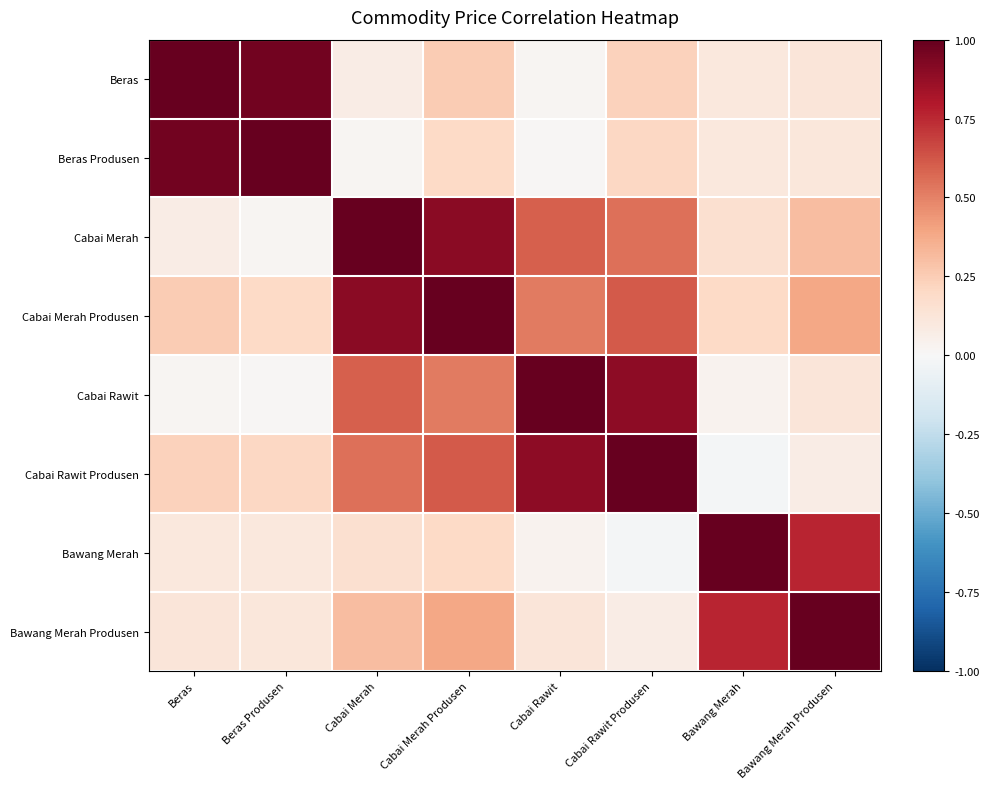

What is the spread (max minus min) of values at Cabai Merah Produsen?

0.8